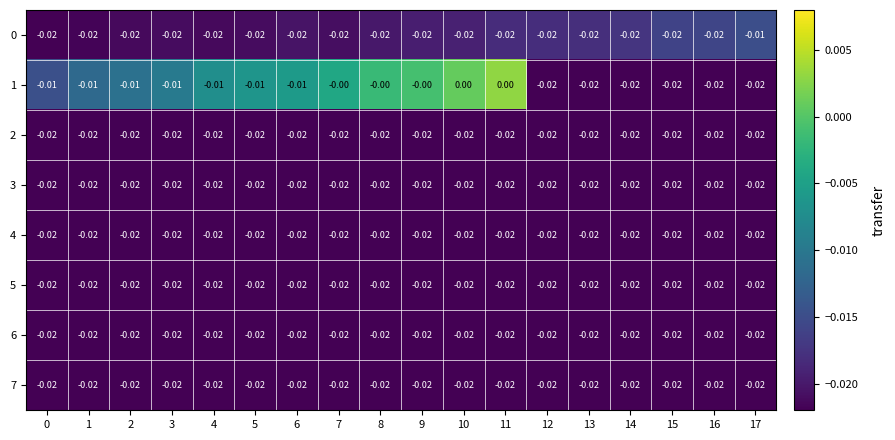

Is the value of 1 at 9 greater than the value of 6 at 10?

Yes